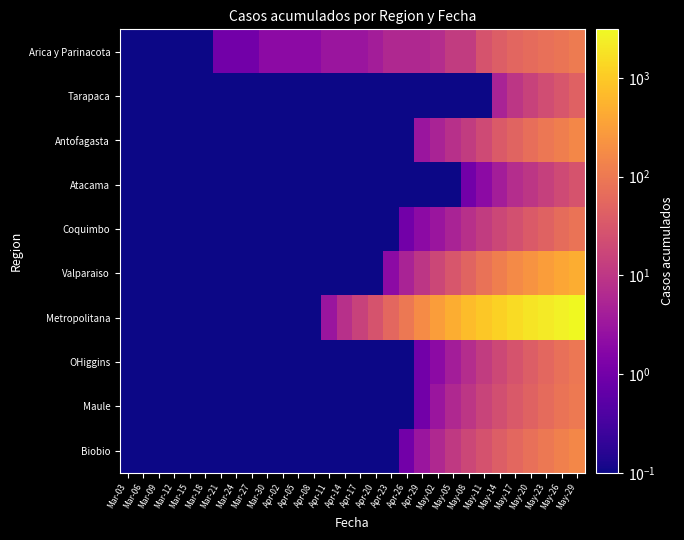

Reading right to left, what are all the values shown in this chart?

Arica y Parinacota: May-29=107.0	May-26=87.0	May-23=75.0	May-20=63.0	May-17=53.0	May-14=41.0	May-11=28.0	May-08=12.0	May-05=12.0	May-02=7.0	Apr-29=6.0	Apr-26=6.0	Apr-23=6.0	Apr-20=4.0	Apr-17=3.0	Apr-14=3.0	Apr-11=3.0	Apr-08=2.0	Apr-05=2.0	Apr-02=2.0	Mar-30=2.0	Mar-27=1.0	Mar-24=1.0	Mar-21=1.0	Mar-18=0.1	Mar-15=0.1	Mar-12=0.1	Mar-09=0.1	Mar-06=0.1	Mar-03=0.1
Tarapaca: May-29=45.0	May-26=30.0	May-23=22.0	May-20=15.0	May-17=10.0	May-14=5.0	May-11=0.1	May-08=0.1	May-05=0.1	May-02=0.1	Apr-29=0.1	Apr-26=0.1	Apr-23=0.1	Apr-20=0.1	Apr-17=0.1	Apr-14=0.1	Apr-11=0.1	Apr-08=0.1	Apr-05=0.1	Apr-02=0.1	Mar-30=0.1	Mar-27=0.1	Mar-24=0.1	Mar-21=0.1	Mar-18=0.1	Mar-15=0.1	Mar-12=0.1	Mar-09=0.1	Mar-06=0.1	Mar-03=0.1
Antofagasta: May-29=160.0	May-26=120.0	May-23=95.0	May-20=70.0	May-17=50.0	May-14=35.0	May-11=20.0	May-08=12.0	May-05=8.0	May-02=5.0	Apr-29=3.0	Apr-26=0.1	Apr-23=0.1	Apr-20=0.1	Apr-17=0.1	Apr-14=0.1	Apr-11=0.1	Apr-08=0.1	Apr-05=0.1	Apr-02=0.1	Mar-30=0.1	Mar-27=0.1	Mar-24=0.1	Mar-21=0.1	Mar-18=0.1	Mar-15=0.1	Mar-12=0.1	Mar-09=0.1	Mar-06=0.1	Mar-03=0.1
Atacama: May-29=28.0	May-26=20.0	May-23=14.0	May-20=10.0	May-17=7.0	May-14=4.0	May-11=2.0	May-08=1.0	May-05=0.1	May-02=0.1	Apr-29=0.1	Apr-26=0.1	Apr-23=0.1	Apr-20=0.1	Apr-17=0.1	Apr-14=0.1	Apr-11=0.1	Apr-08=0.1	Apr-05=0.1	Apr-02=0.1	Mar-30=0.1	Mar-27=0.1	Mar-24=0.1	Mar-21=0.1	Mar-18=0.1	Mar-15=0.1	Mar-12=0.1	Mar-09=0.1	Mar-06=0.1	Mar-03=0.1
Coquimbo: May-29=85.0	May-26=65.0	May-23=48.0	May-20=35.0	May-17=25.0	May-14=18.0	May-11=12.0	May-08=8.0	May-05=5.0	May-02=3.0	Apr-29=2.0	Apr-26=1.0	Apr-23=0.1	Apr-20=0.1	Apr-17=0.1	Apr-14=0.1	Apr-11=0.1	Apr-08=0.1	Apr-05=0.1	Apr-02=0.1	Mar-30=0.1	Mar-27=0.1	Mar-24=0.1	Mar-21=0.1	Mar-18=0.1	Mar-15=0.1	Mar-12=0.1	Mar-09=0.1	Mar-06=0.1	Mar-03=0.1
Valparaiso: May-29=470.0	May-26=380.0	May-23=300.0	May-20=230.0	May-17=170.0	May-14=120.0	May-11=80.0	May-08=50.0	May-05=30.0	May-02=18.0	Apr-29=10.0	Apr-26=5.0	Apr-23=2.0	Apr-20=0.1	Apr-17=0.1	Apr-14=0.1	Apr-11=0.1	Apr-08=0.1	Apr-05=0.1	Apr-02=0.1	Mar-30=0.1	Mar-27=0.1	Mar-24=0.1	Mar-21=0.1	Mar-18=0.1	Mar-15=0.1	Mar-12=0.1	Mar-09=0.1	Mar-06=0.1	Mar-03=0.1
Metropolitana: May-29=3100.0	May-26=2600.0	May-23=2200.0	May-20=1850.0	May-17=1500.0	May-14=1200.0	May-11=950.0	May-08=700.0	May-05=480.0	May-02=300.0	Apr-29=180.0	Apr-26=100.0	Apr-23=55.0	Apr-20=28.0	Apr-17=15.0	Apr-14=8.0	Apr-11=3.0	Apr-08=0.1	Apr-05=0.1	Apr-02=0.1	Mar-30=0.1	Mar-27=0.1	Mar-24=0.1	Mar-21=0.1	Mar-18=0.1	Mar-15=0.1	Mar-12=0.1	Mar-09=0.1	Mar-06=0.1	Mar-03=0.1
OHiggins: May-29=95.0	May-26=73.0	May-23=55.0	May-20=40.0	May-17=28.0	May-14=19.0	May-11=12.0	May-08=7.0	May-05=4.0	May-02=2.0	Apr-29=1.0	Apr-26=0.1	Apr-23=0.1	Apr-20=0.1	Apr-17=0.1	Apr-14=0.1	Apr-11=0.1	Apr-08=0.1	Apr-05=0.1	Apr-02=0.1	Mar-30=0.1	Mar-27=0.1	Mar-24=0.1	Mar-21=0.1	Mar-18=0.1	Mar-15=0.1	Mar-12=0.1	Mar-09=0.1	Mar-06=0.1	Mar-03=0.1
Maule: May-29=104.0	May-26=82.0	May-23=63.0	May-20=47.0	May-17=34.0	May-14=24.0	May-11=16.0	May-08=10.0	May-05=6.0	May-02=3.0	Apr-29=1.0	Apr-26=0.1	Apr-23=0.1	Apr-20=0.1	Apr-17=0.1	Apr-14=0.1	Apr-11=0.1	Apr-08=0.1	Apr-05=0.1	Apr-02=0.1	Mar-30=0.1	Mar-27=0.1	Mar-24=0.1	Mar-21=0.1	Mar-18=0.1	Mar-15=0.1	Mar-12=0.1	Mar-09=0.1	Mar-06=0.1	Mar-03=0.1
Biobio: May-29=156.0	May-26=125.0	May-23=98.0	May-20=75.0	May-17=56.0	May-14=40.0	May-11=27.0	May-08=18.0	May-05=11.0	May-02=6.0	Apr-29=3.0	Apr-26=1.0	Apr-23=0.1	Apr-20=0.1	Apr-17=0.1	Apr-14=0.1	Apr-11=0.1	Apr-08=0.1	Apr-05=0.1	Apr-02=0.1	Mar-30=0.1	Mar-27=0.1	Mar-24=0.1	Mar-21=0.1	Mar-18=0.1	Mar-15=0.1	Mar-12=0.1	Mar-09=0.1	Mar-06=0.1	Mar-03=0.1